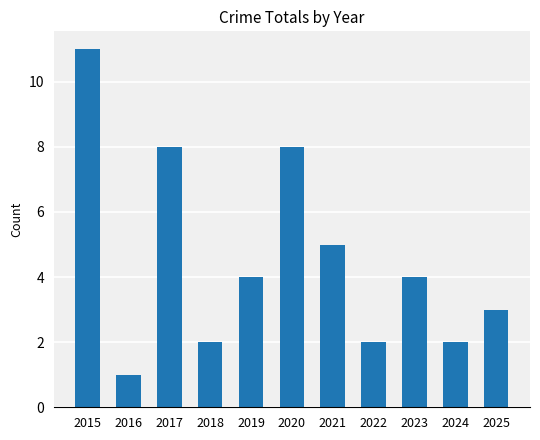

Reading right to left, transcribe all the data shown in this chart.

2025=3	2024=2	2023=4	2022=2	2021=5	2020=8	2019=4	2018=2	2017=8	2016=1	2015=11